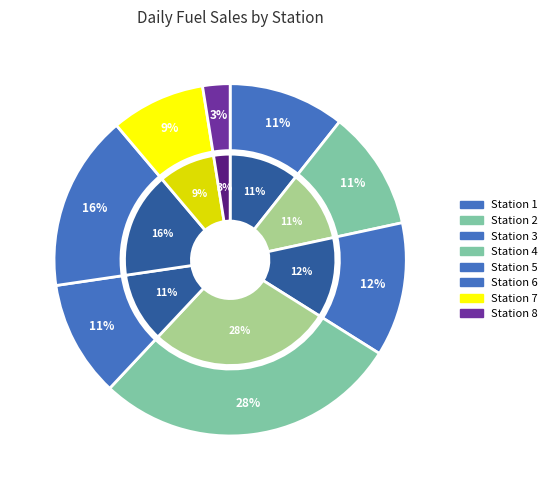

Is it true that 5 is 11% of the pie?

True